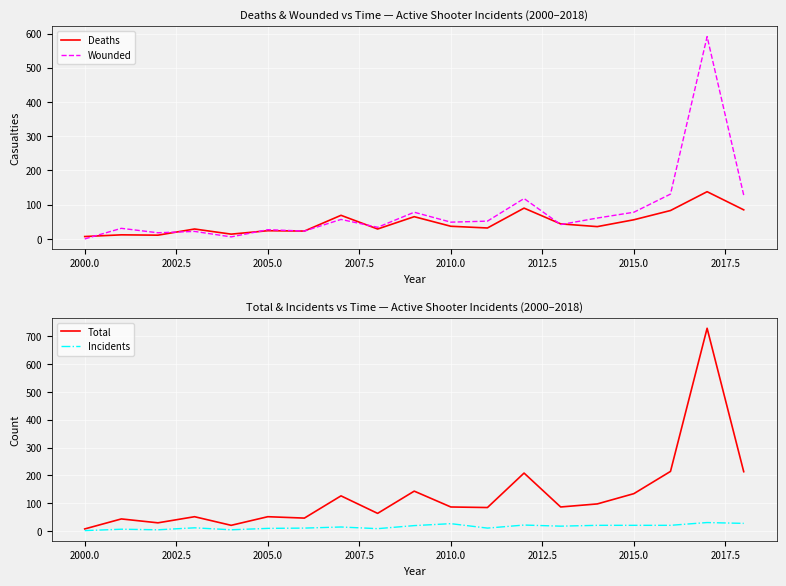

True or false: Incidents has a value of 6 at 2005.0.

False